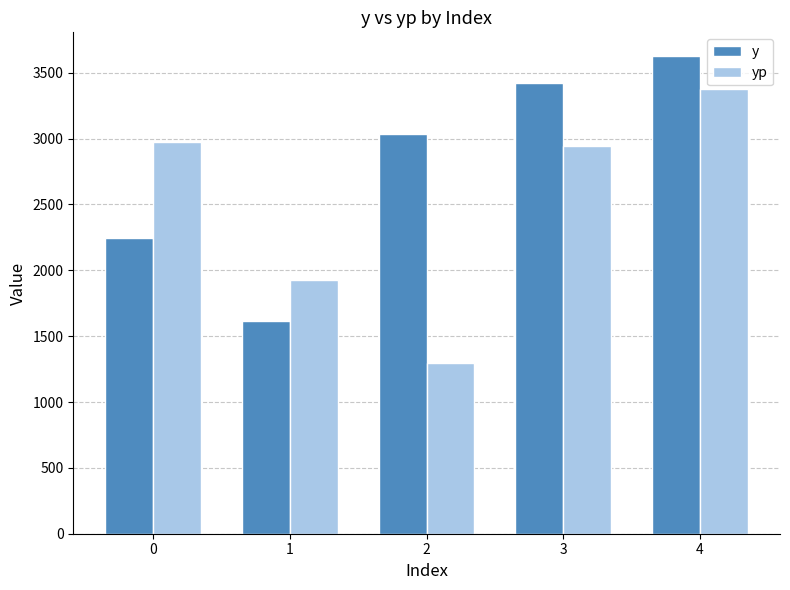

Is it true that yp equals 2944.9 at 3?

True